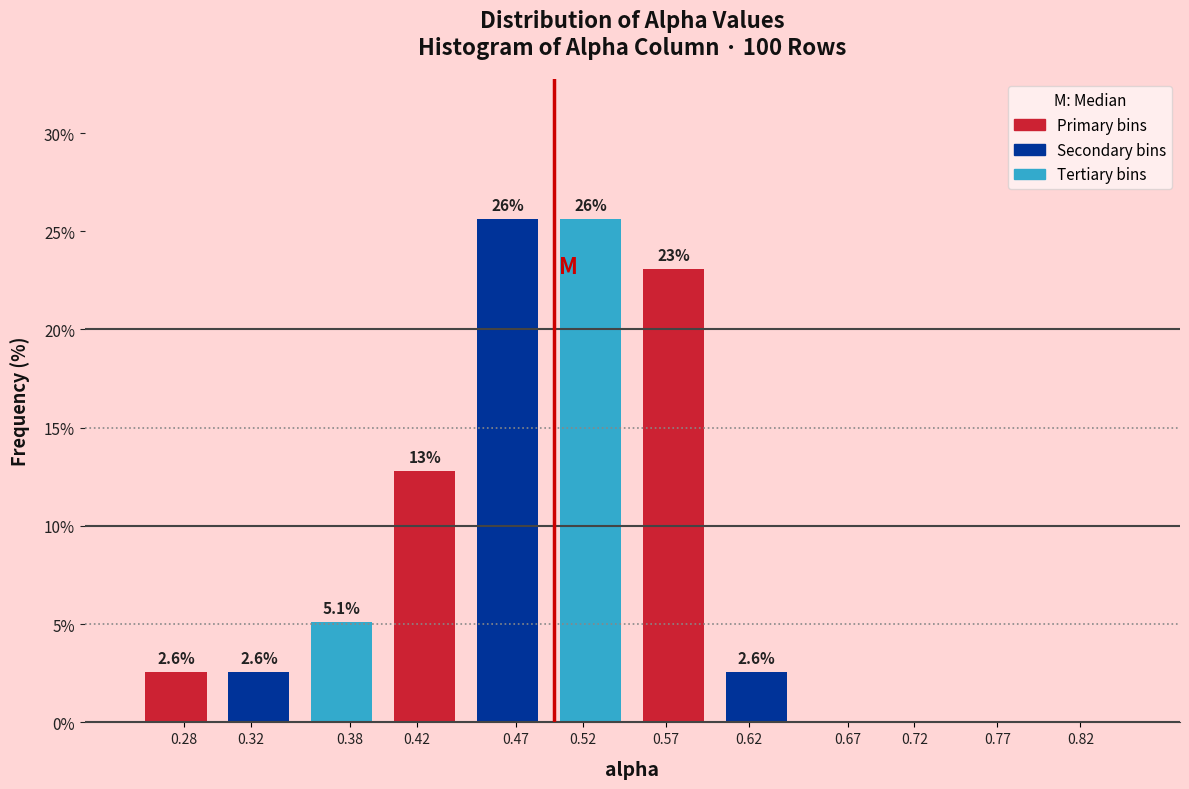

Reading left to right, extract all data points from this chart.

0.28=2.6	0.32=2.6	0.38=5.1	0.42=12.8	0.47=25.6	0.52=25.6	0.57=23.1	0.62=2.6	0.67=0.0	0.72=0.0	0.77=0.0	0.82=0.0